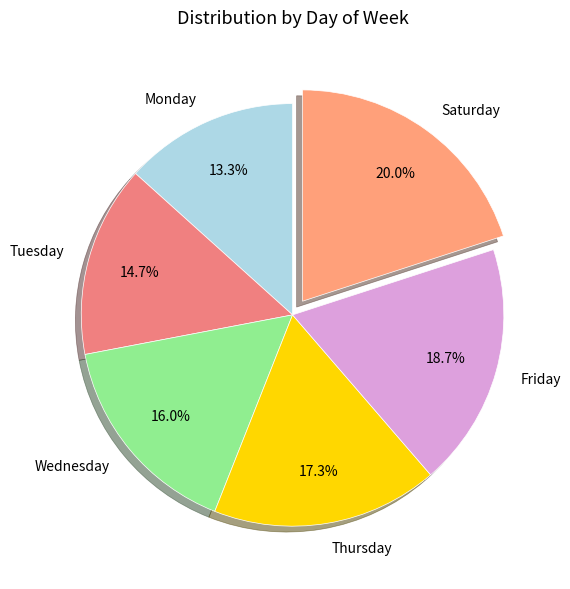

What is the total percentage of Monday and Tuesday?

28.0%